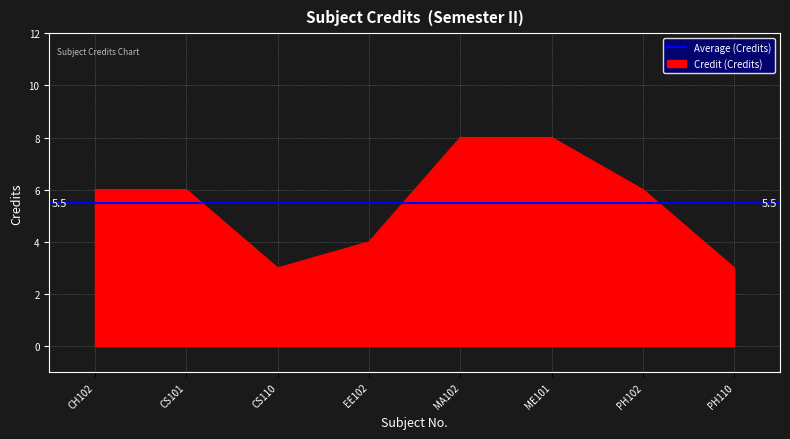

The value at PH102 is 6. True or false?

True